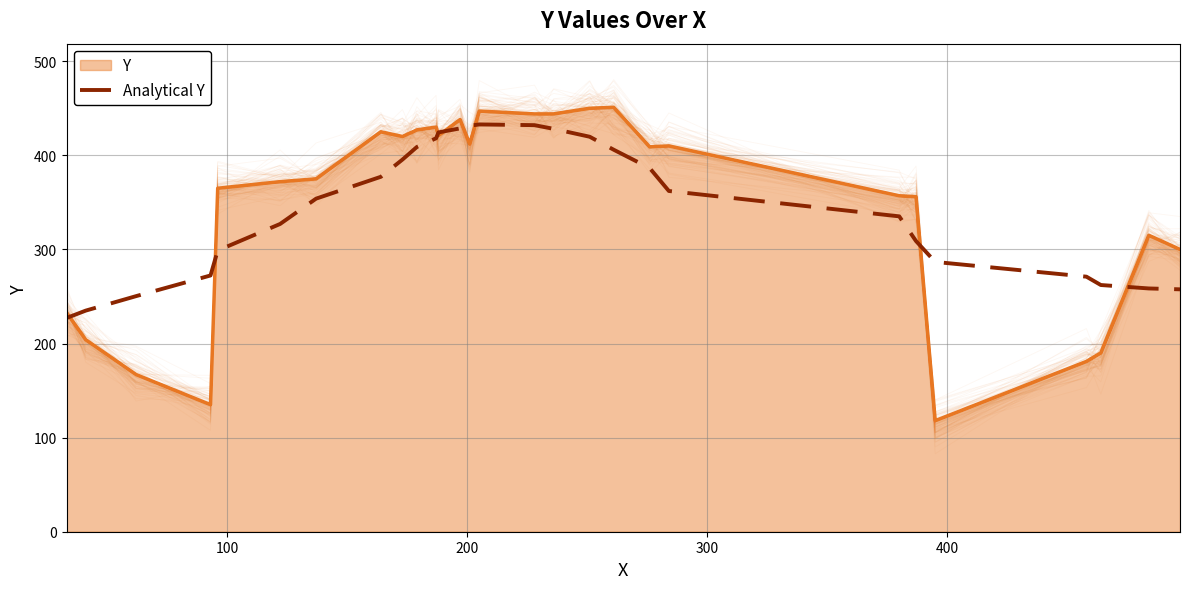

The chart shows a value of 137.0 at 100. True or false?

False